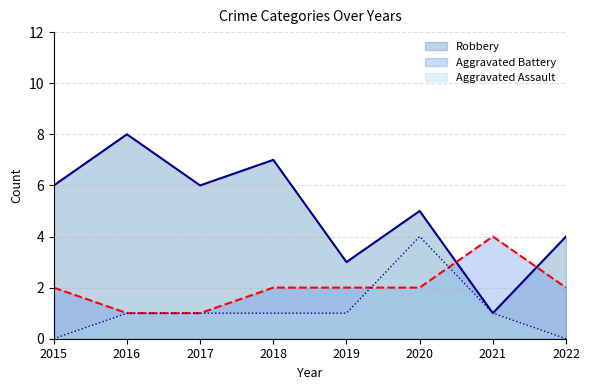

Is it true that Aggravated Assault equals 0 at 2015?

True